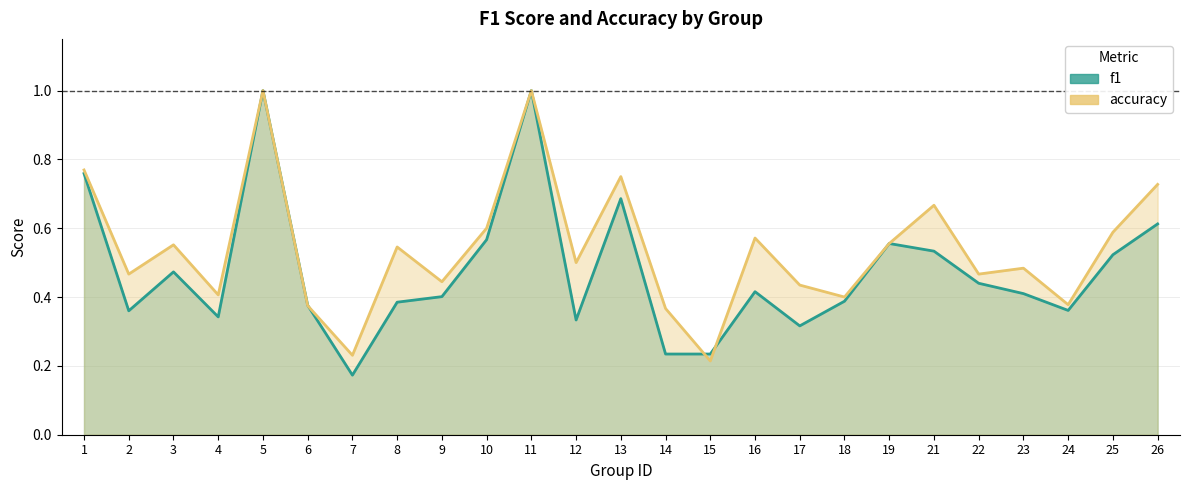

Where is accuracy nearest to the value 0?

15